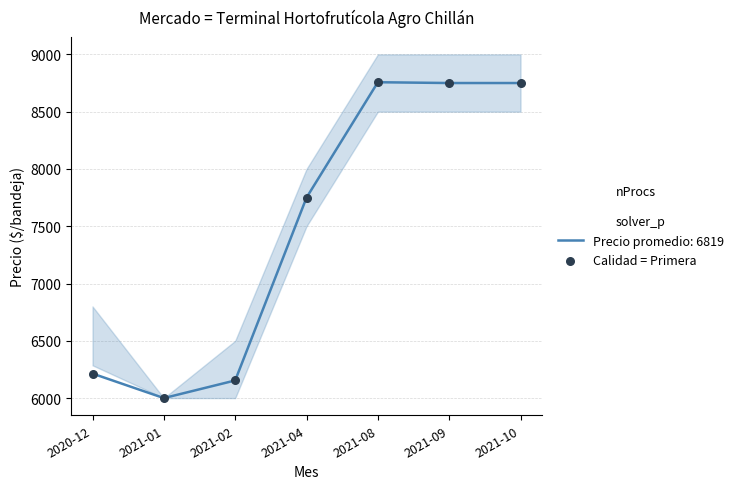

What is the change in value from 2020-12 to 2021-01?

-214